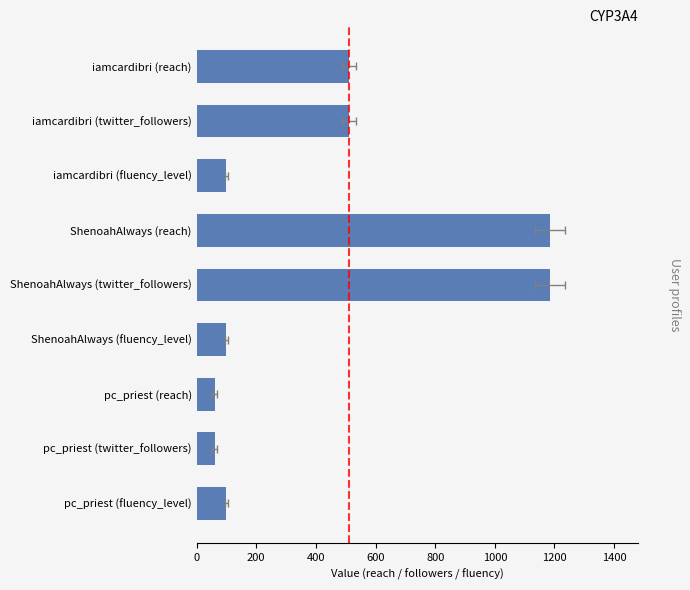

Reading left to right, list all the values displayed in this chart.

511	511	100	1184	1184	100	61	61	100